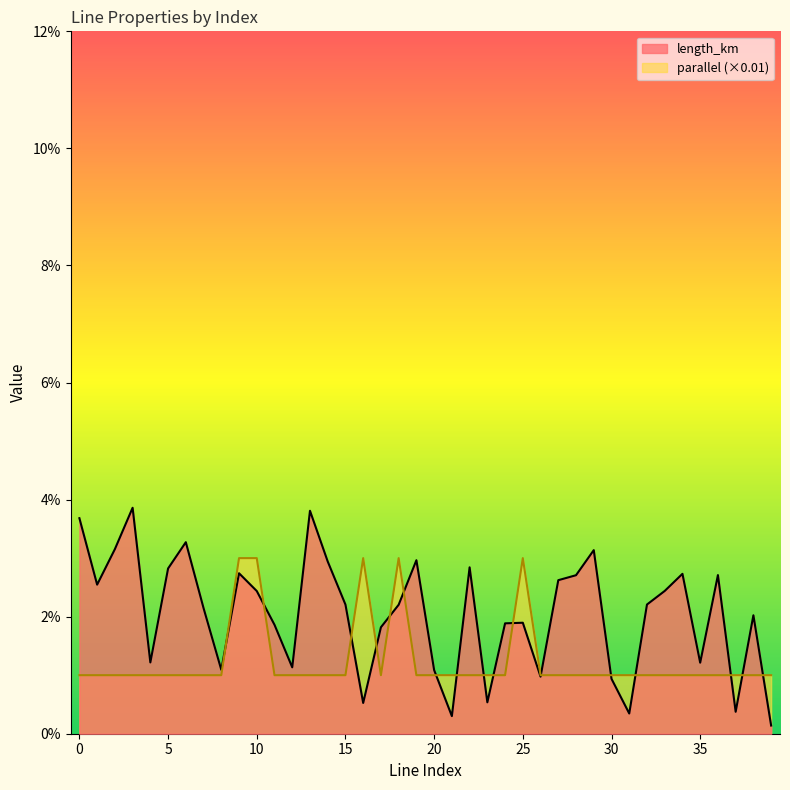

How many intersections are there between length_km and parallel?

17